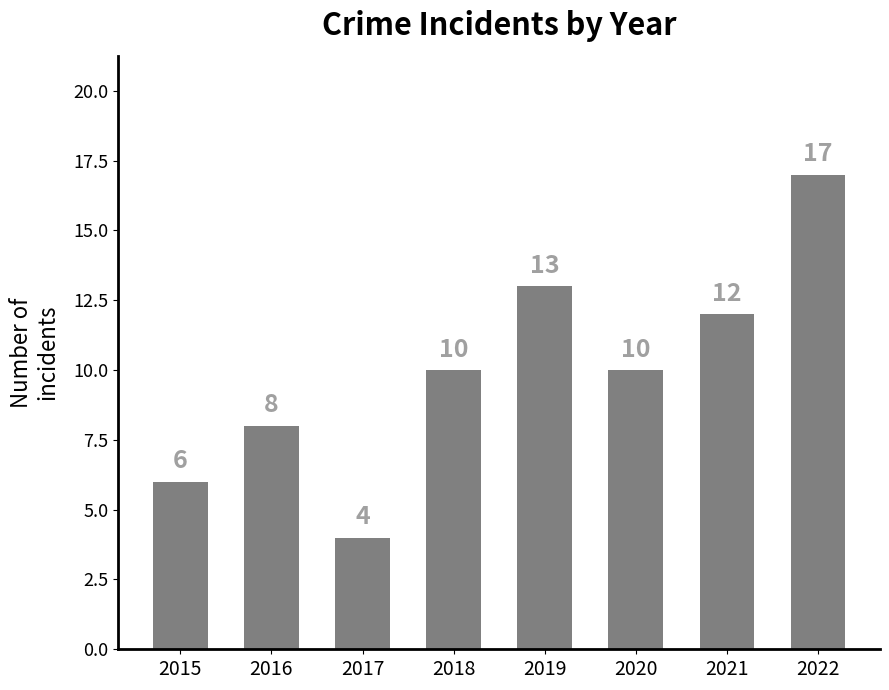

Is it true that the value at 2020 is 10?

True